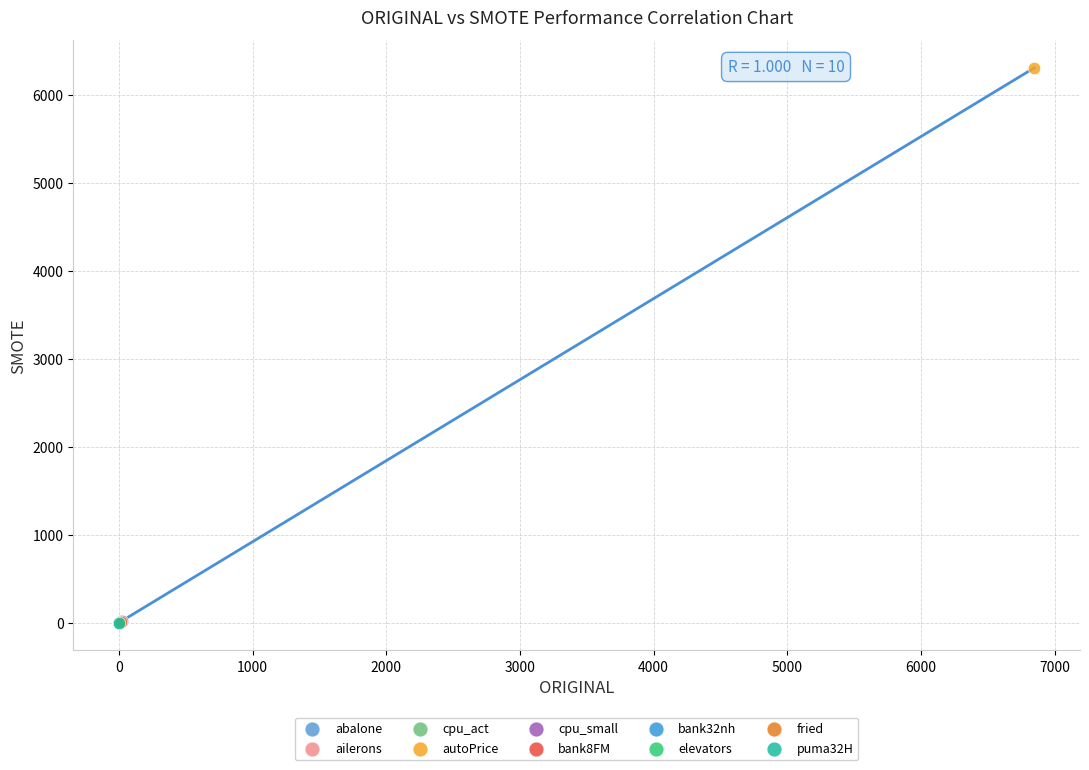

Which series reaches the maximum Y coordinate?

autoPrice